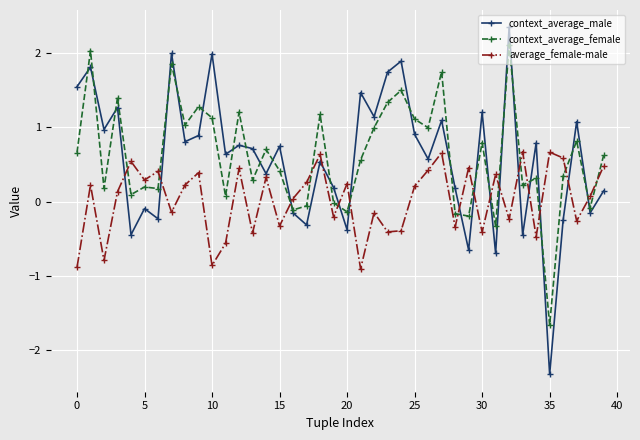

What is the difference between the maximum and minimum values in the average_female-male series?

1.6